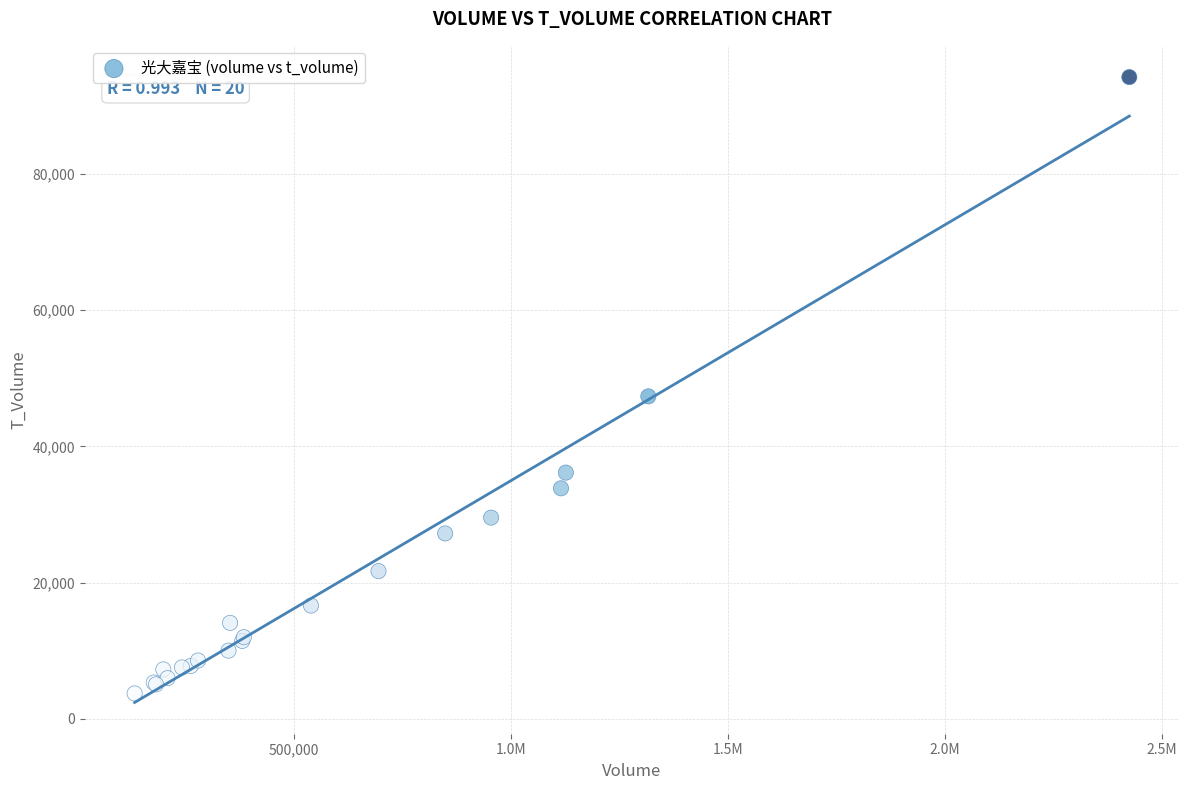

What Y value in the scatter plot is closest to 48967?

47336